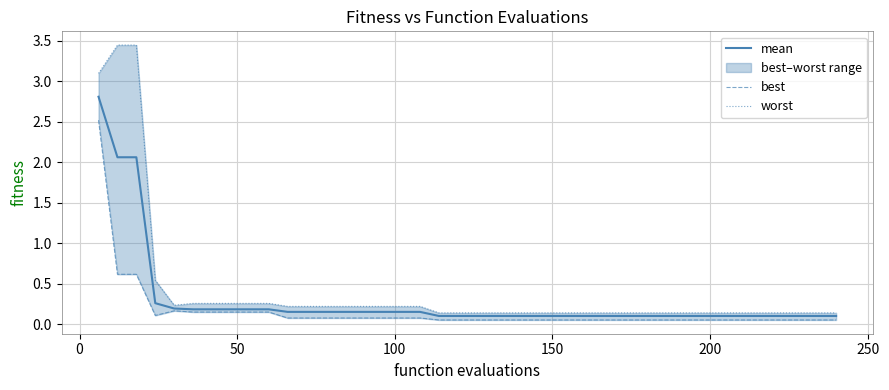

The value of best at 150 is 0.0. True or false?

False